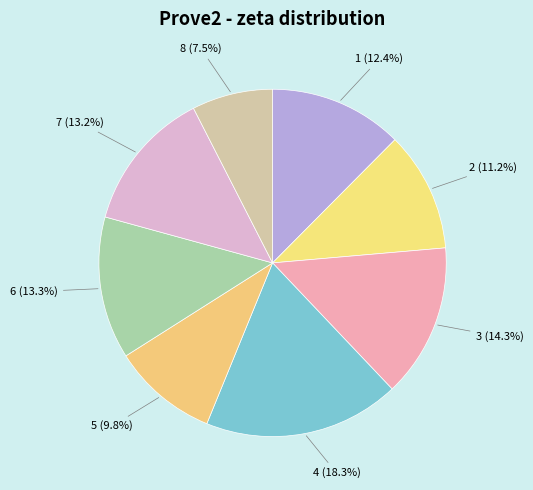

Between 1 and 4, which is larger?

4